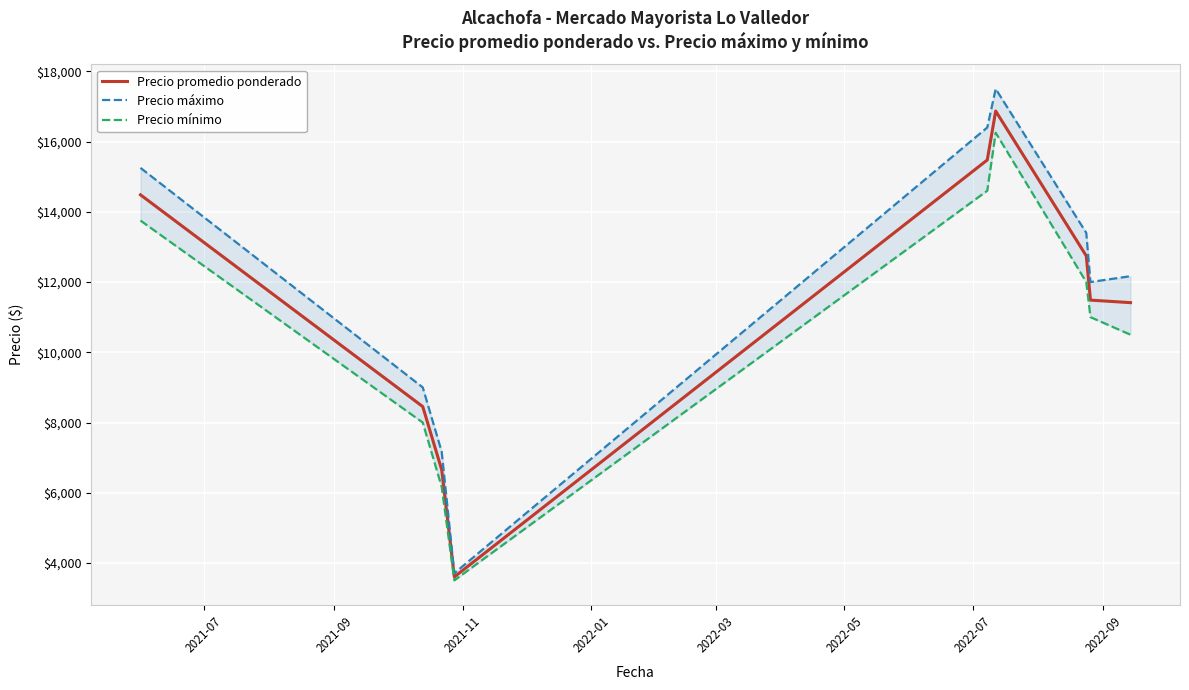

How many data points in Precio promedio ponderado are less than 11485?

4